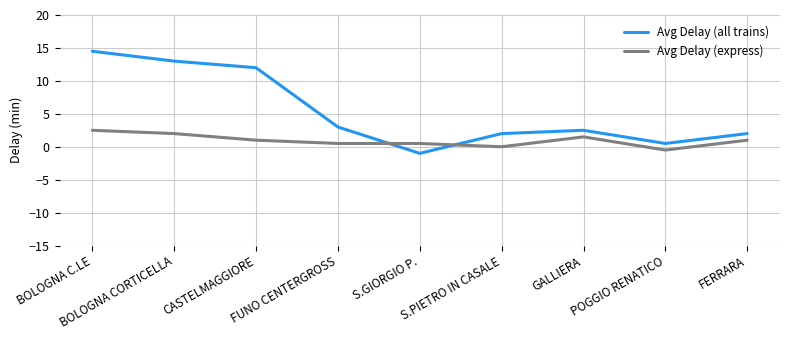

Reading left to right, what are all the values shown in this chart?

Avg Delay (all trains): 14.5	13.0	12.0	3.0	-1.0	2.0	2.5	0.5	2.0
Avg Delay (express): 2.5	2.0	1.0	0.5	0.5	0.0	1.5	-0.5	1.0